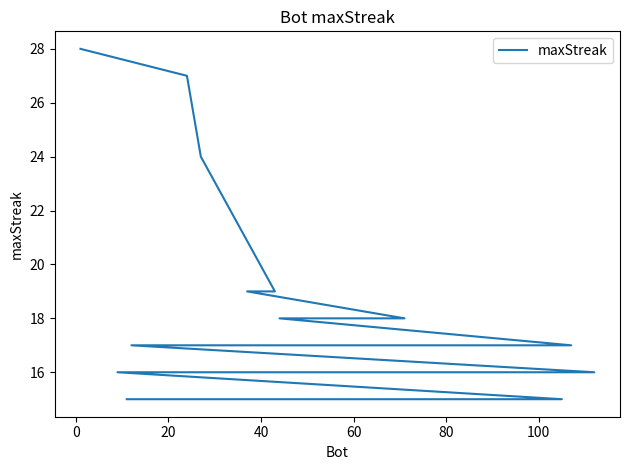

How many series are shown in this chart?

1